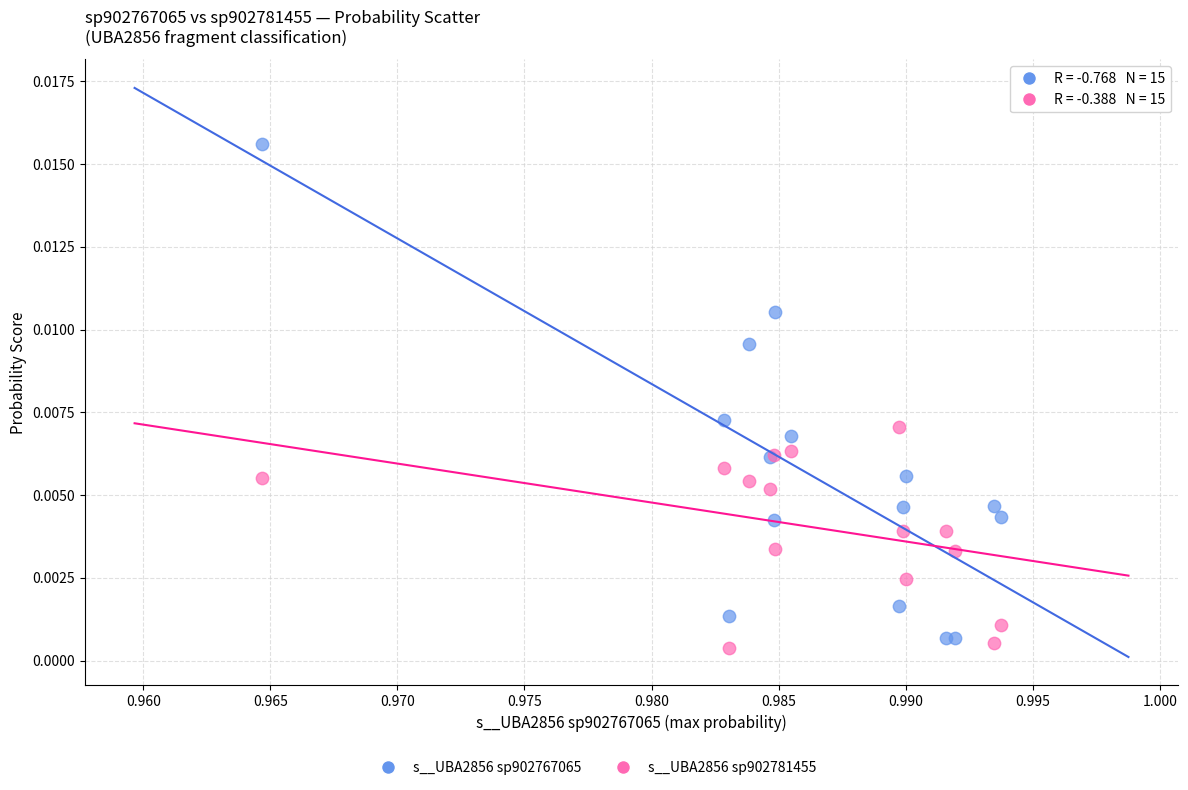

Which series contains the highest Y value?

s__UBA2856 sp902767065